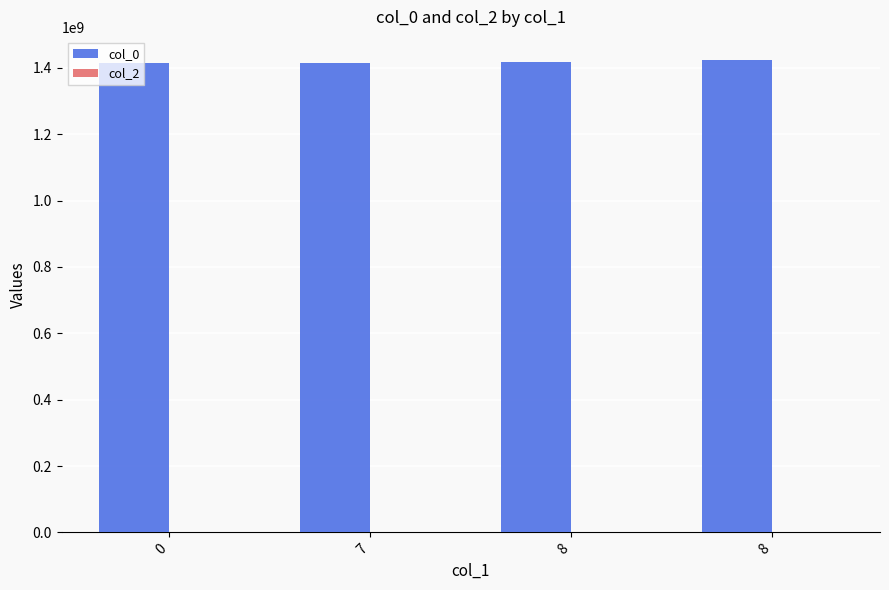

Are the bars horizontal?

No